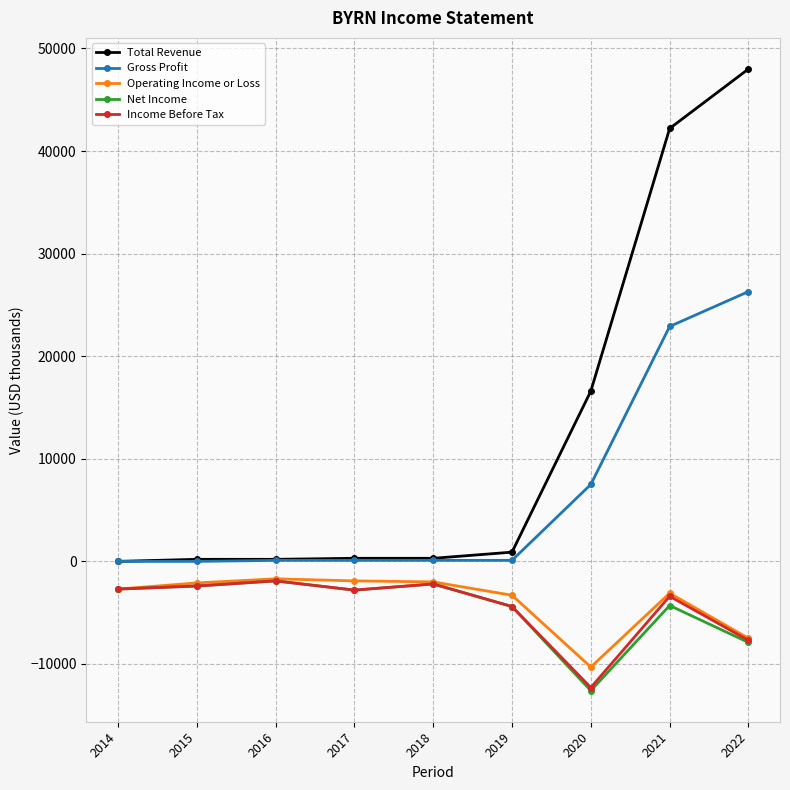

Which series has the widest spread of values?

Total Revenue